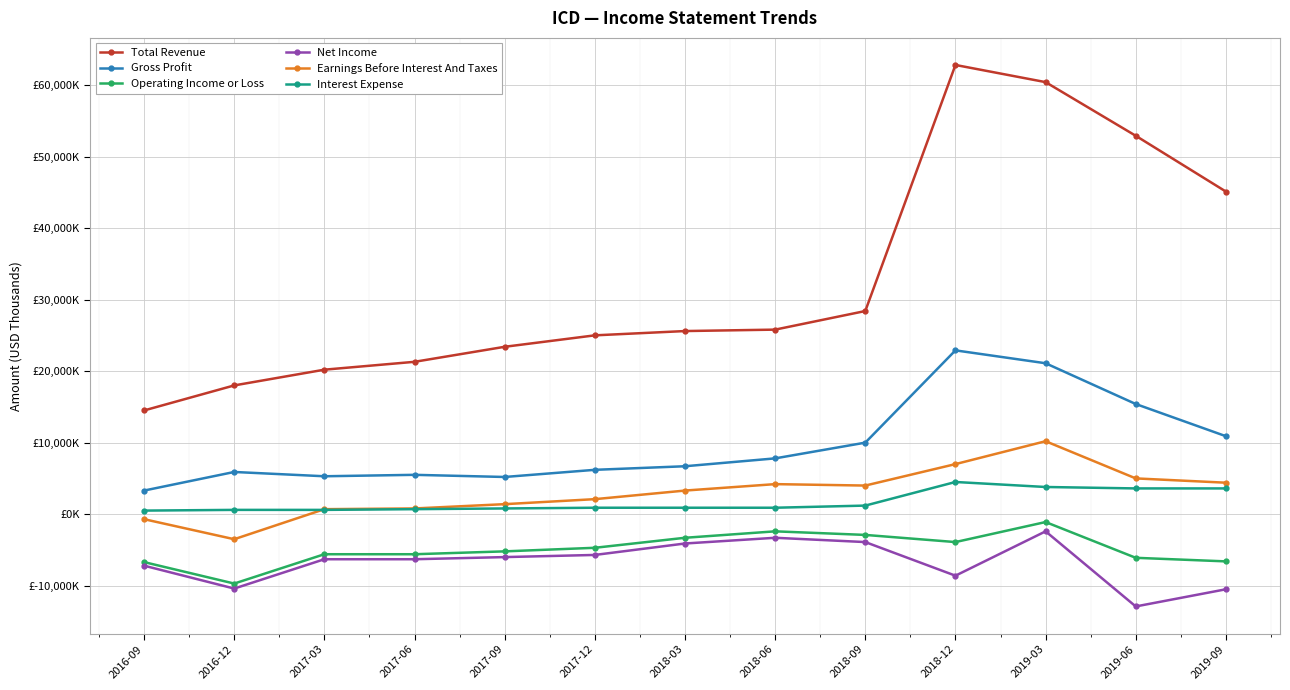

True or false: Operating Income or Loss has more than 0 interior local peaks.

True